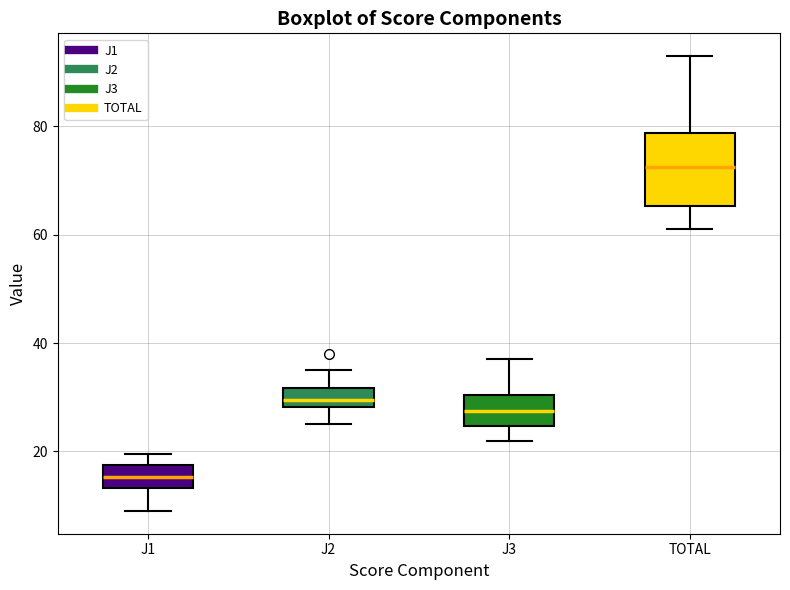

Reading left to right, transcribe this box plot: for each box, give where its median line is, the range the box spans, and where its two whiskers end, as read against the y-axis. The values are not printed on the chart, so give them approximately, as read against the axis.

J1: median 16, box 14 to 18, whiskers 10 to 20
J2: median 30, box 28 to 32, whiskers 26 to 36
J3: median 28, box 24 to 30, whiskers 22 to 38
TOTAL: median 72, box 66 to 78, whiskers 62 to 94